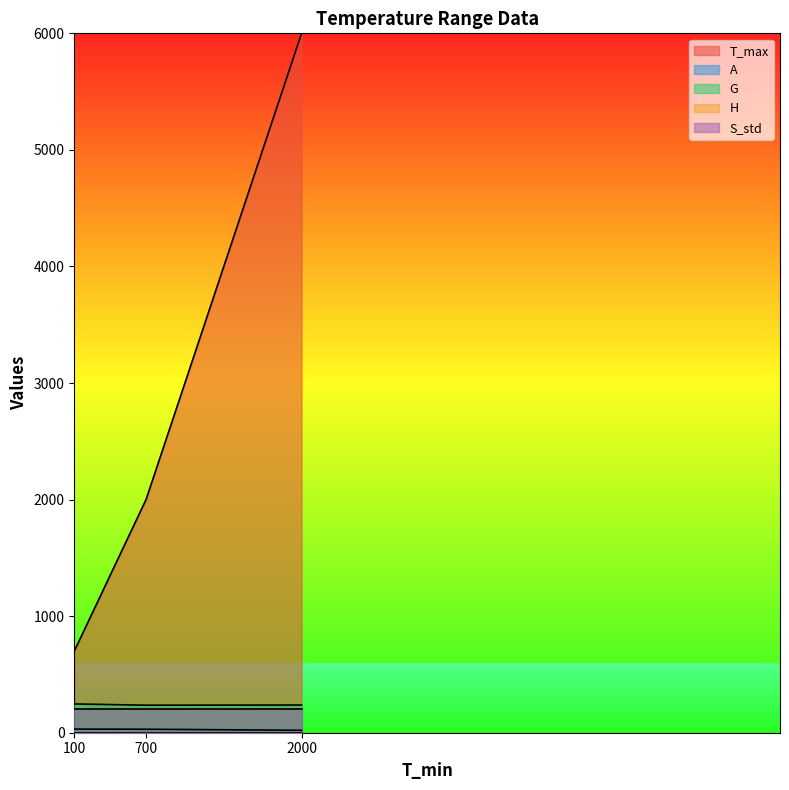

Which series has the largest range (max minus min)?

T_max